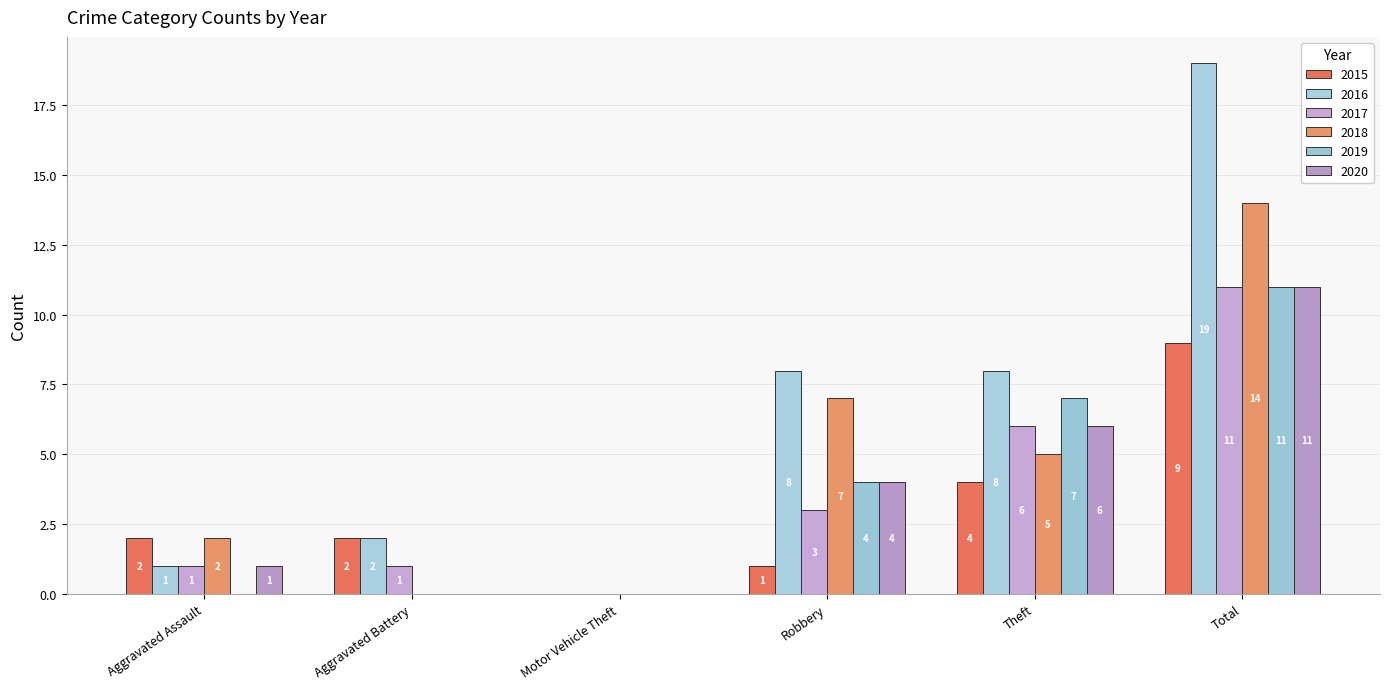

How many 2018 values are between 0 and 7?

5